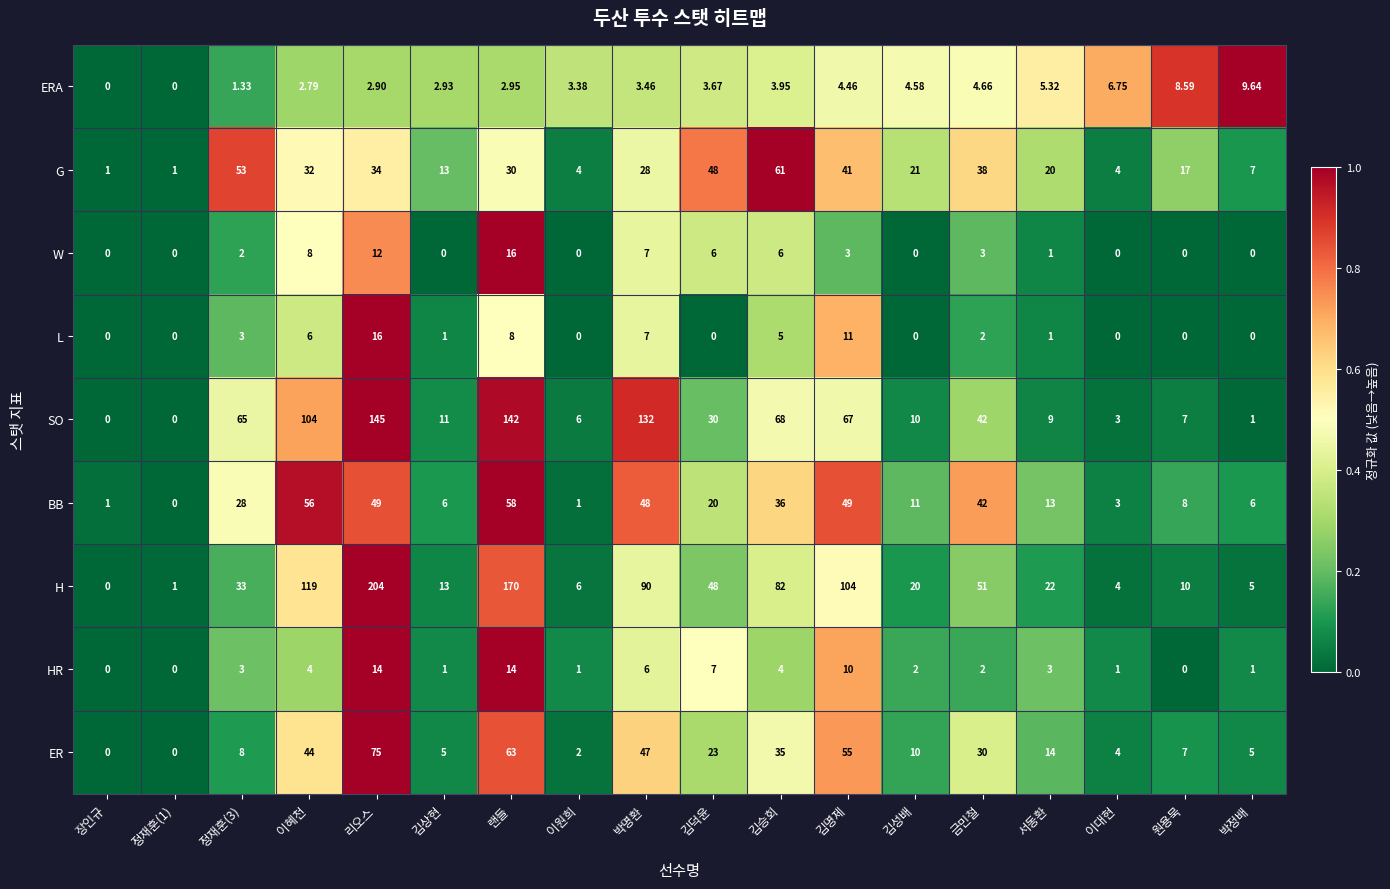

At which label does SO reach its peak?

리오스